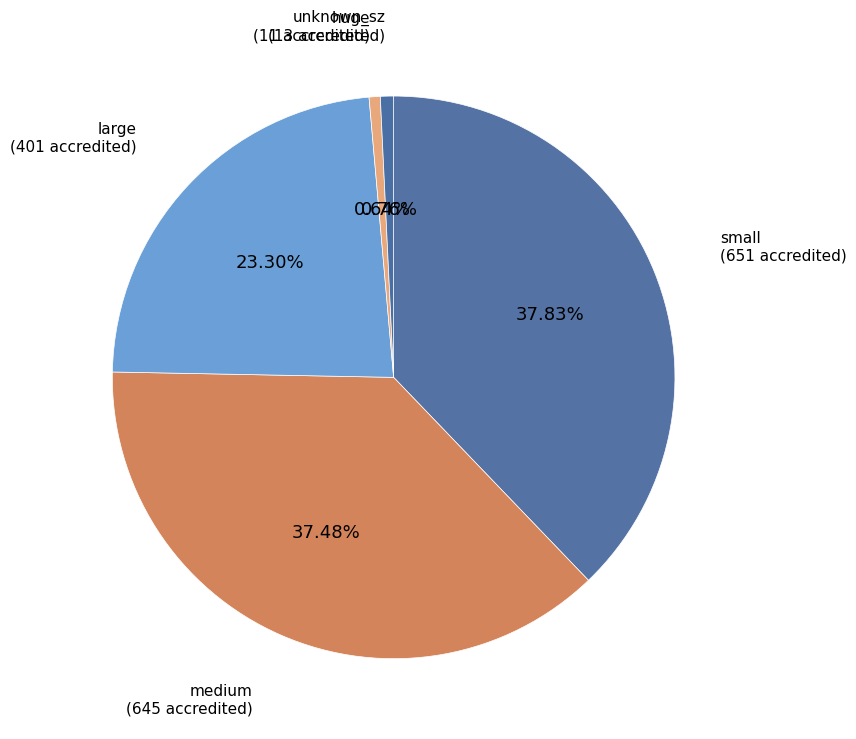

How many segments does this pie chart have?

5